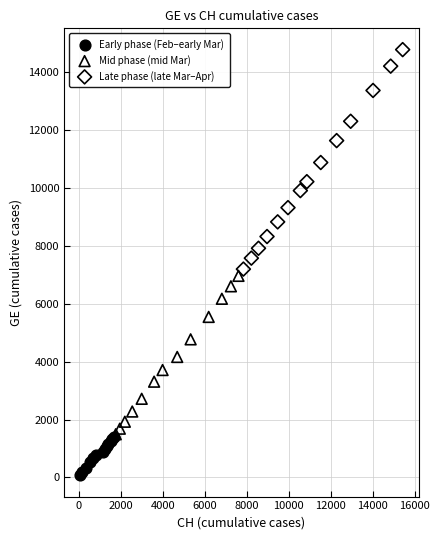

Which series reaches the minimum Y coordinate?

Early phase (Feb–early Mar)